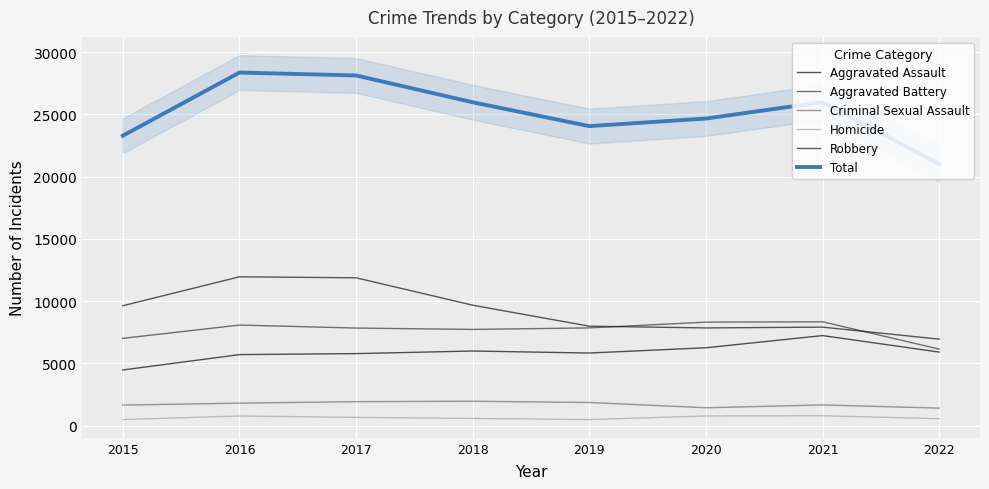

How many lines are shown in the chart?

6